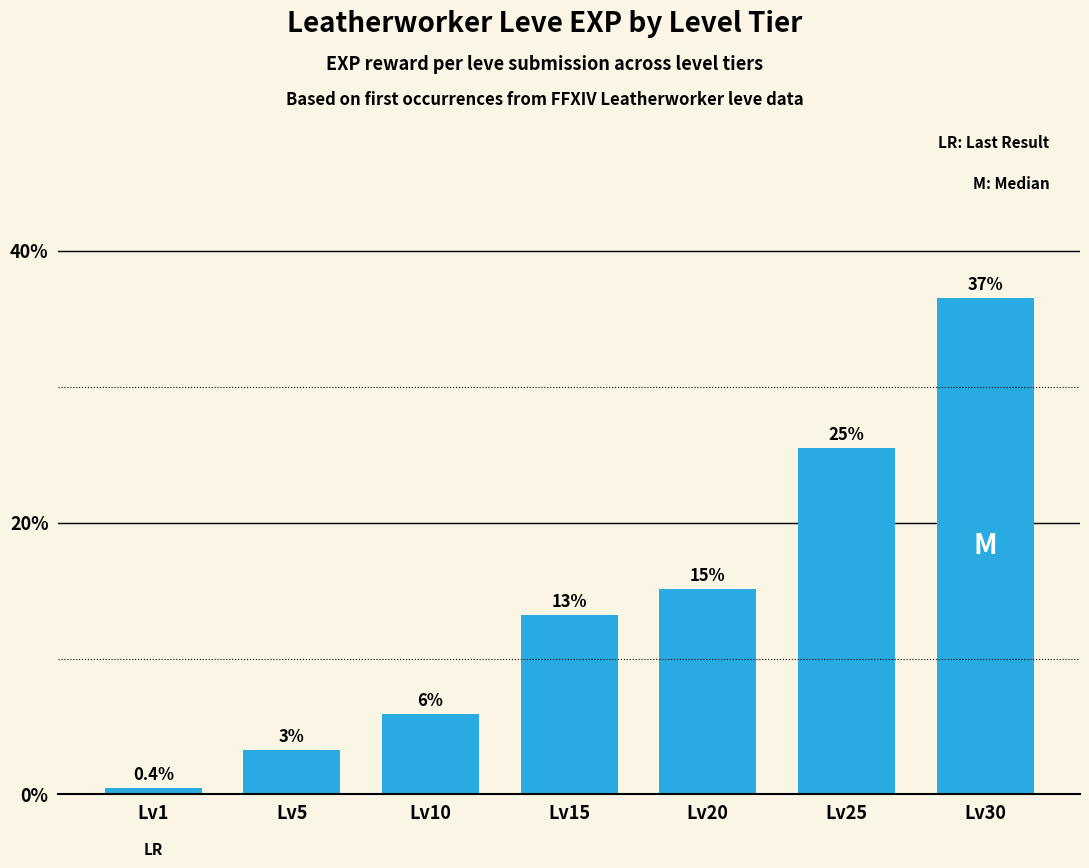

What is the difference between the second highest and second lowest values?

22.2